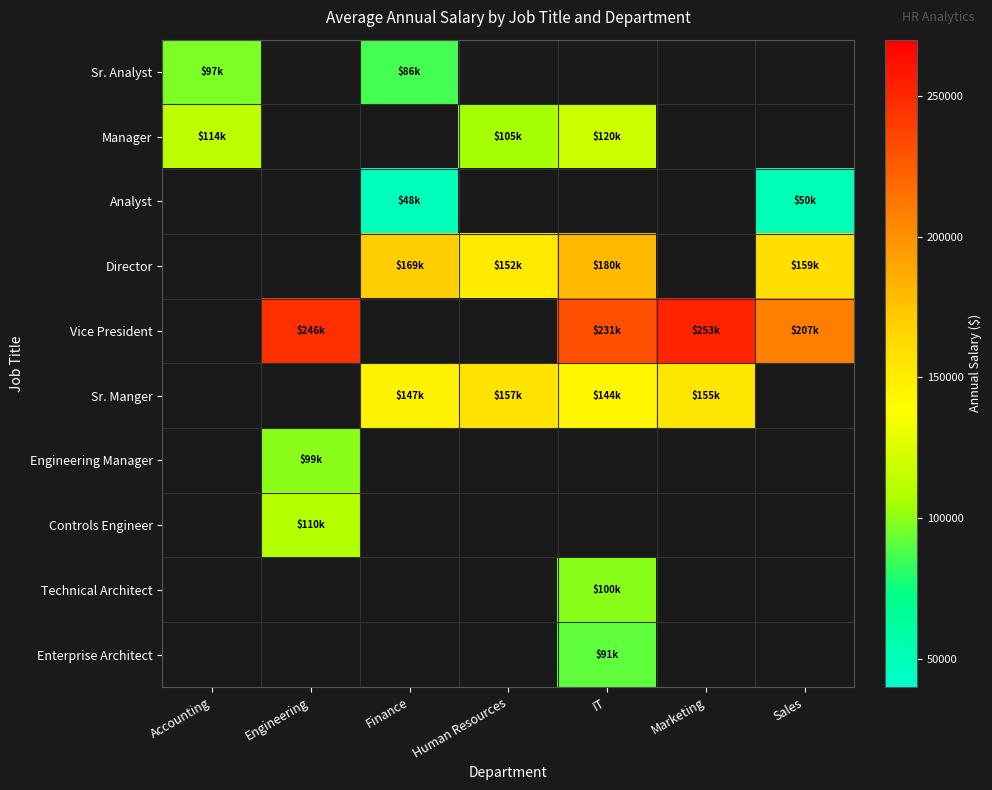

At Sales, list the series in order from largest to smallest.

Vice President, Sr. Manger, Engineering Manager, Controls Engineer, Technical Architect, Enterprise Architect, Director, Sr. Analyst, Manager, Analyst